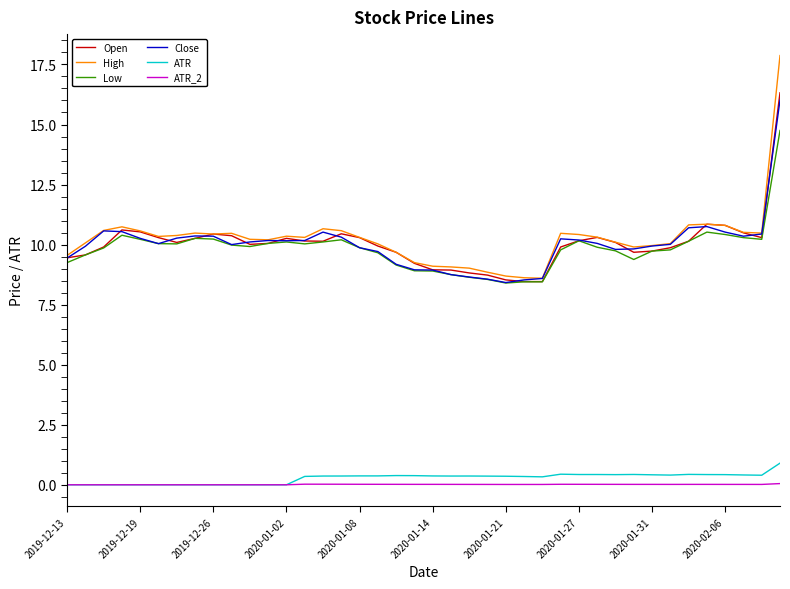

Which series has the largest range (max minus min)?

High